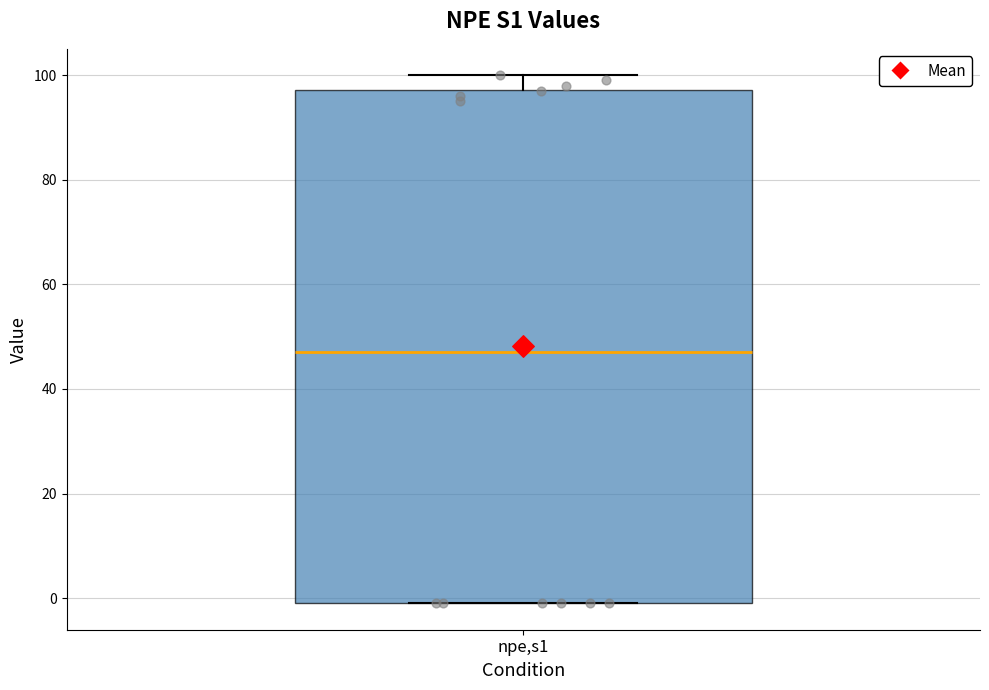

Read this box plot against the y-axis: the position of the median line, the range covered by the box, and the ends of both whiskers. The values are not printed on the chart, so give them approximately, as read against the axis.

median 48, box 0 to 98, whiskers 0 to 100